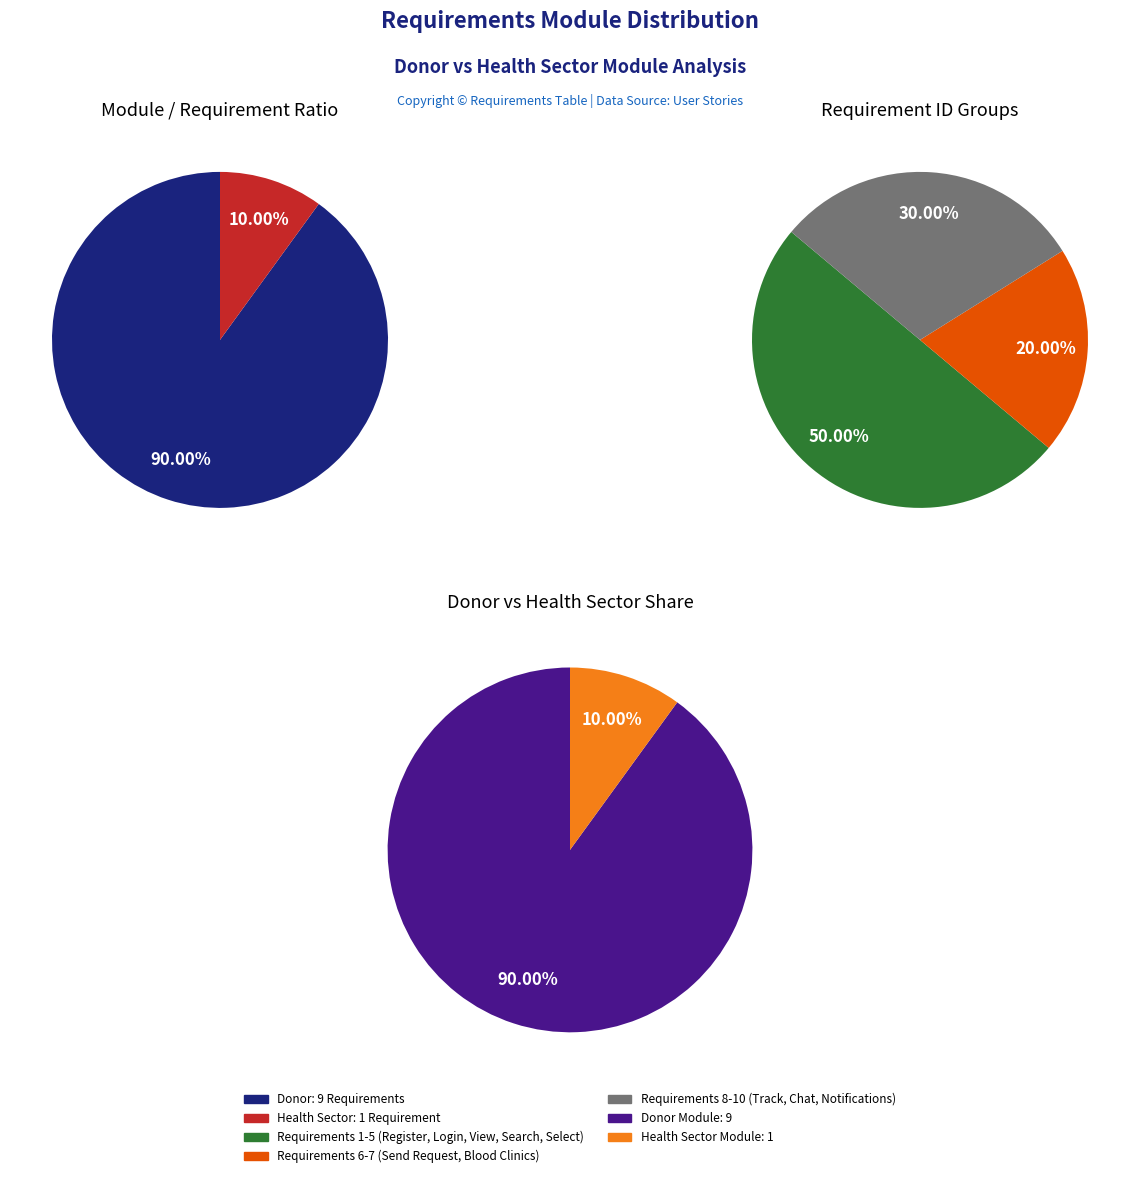

Which has a higher value, Donor or Health Sector?

Donor